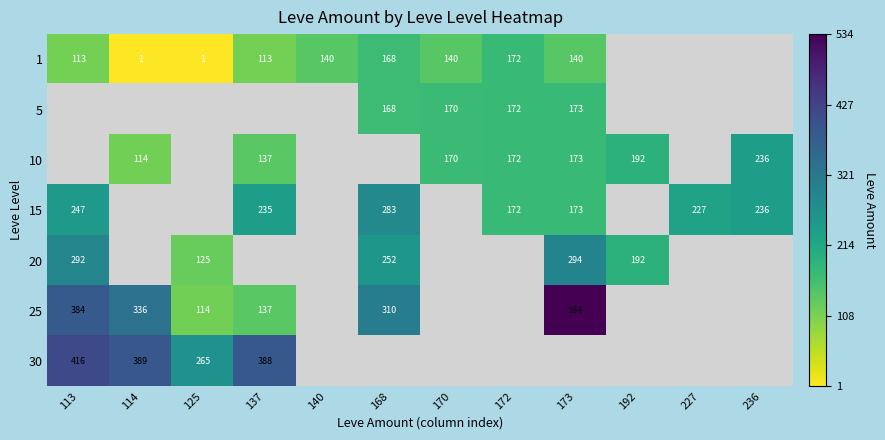

The 10 series shows 280 at 173. True or false?

False